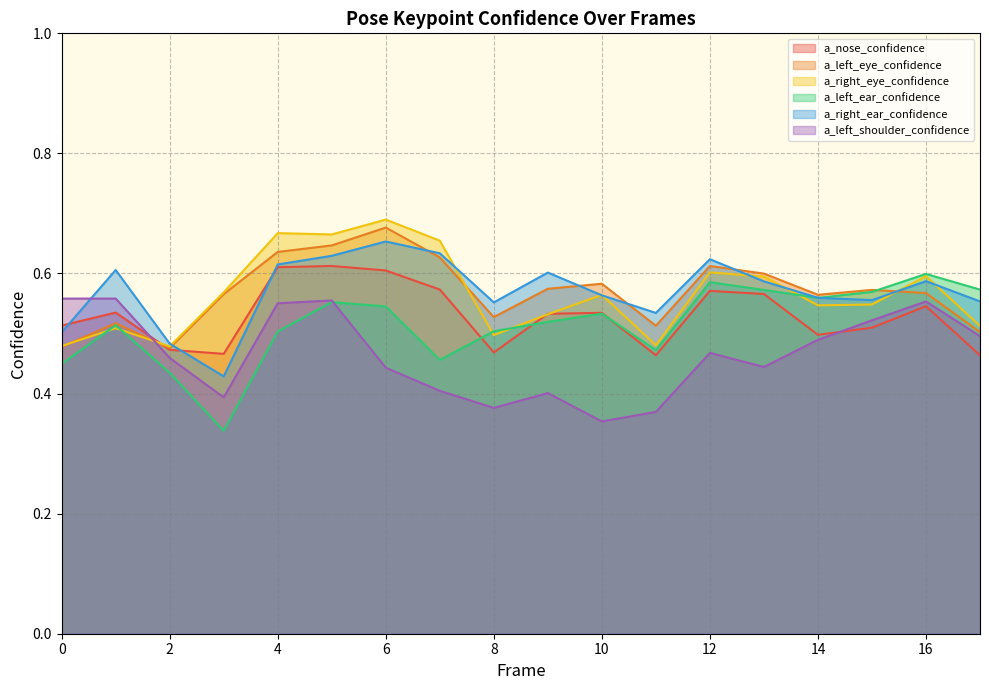

What is the value of the a_left_eye_confidence point at the 15th from the left?

0.6